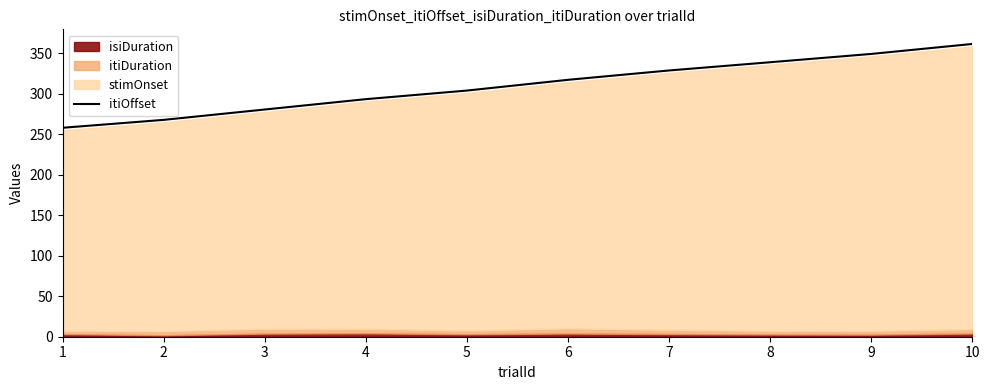

How many lines are shown in the chart?

1